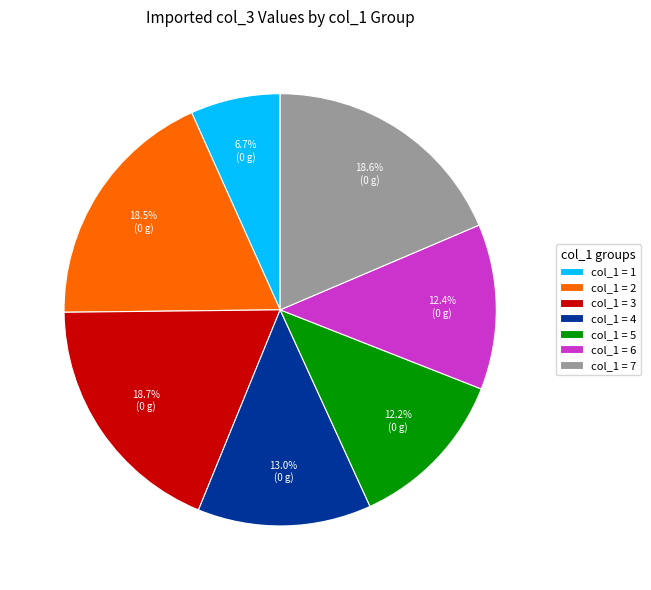

Does col_1 = 6 represent more than half of the total?

No